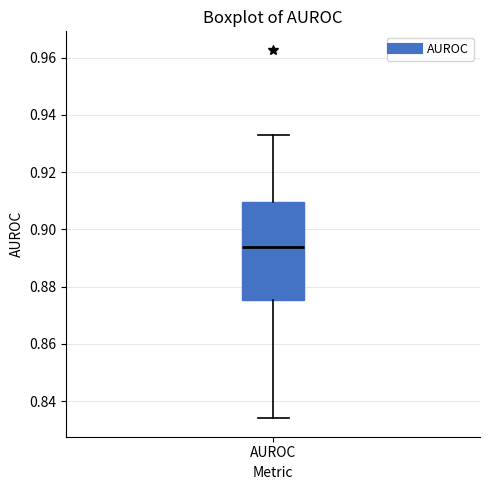

Transcribe this box plot: give where the median line is, the range the box spans, and where the two whiskers end, as read against the y-axis. The values are not printed on the chart, so give them approximately, as read against the axis.

median 0.894, box 0.876 to 0.910, whiskers 0.834 to 0.934